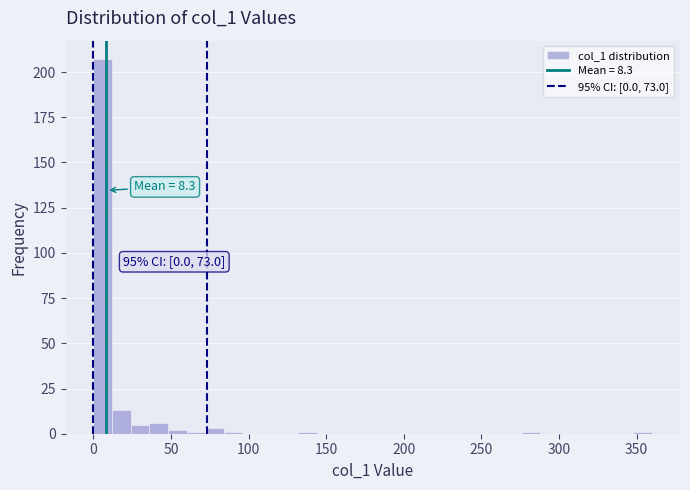

Read against the x-axis, roughly where is the centre of the tallest bar?

5